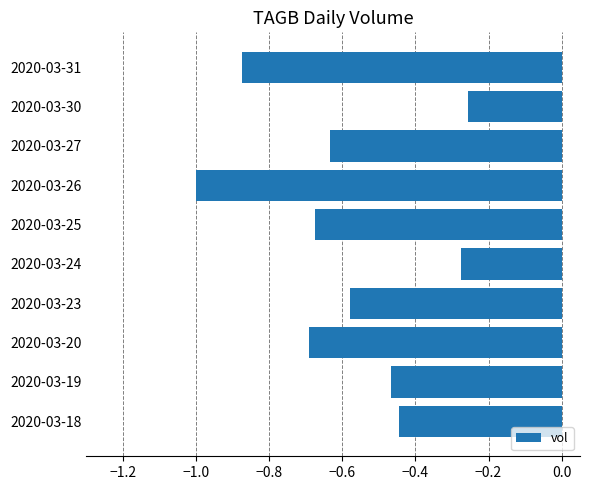

Is it true that the value at 2020-03-26 is -1.0?

True